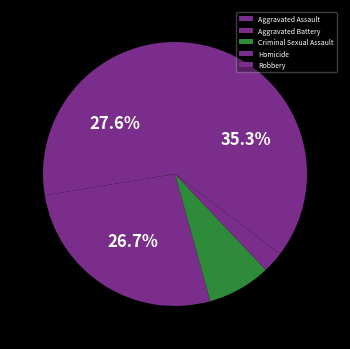

To the nearest percent, what percentage of the pie is Aggravated Battery?

27%